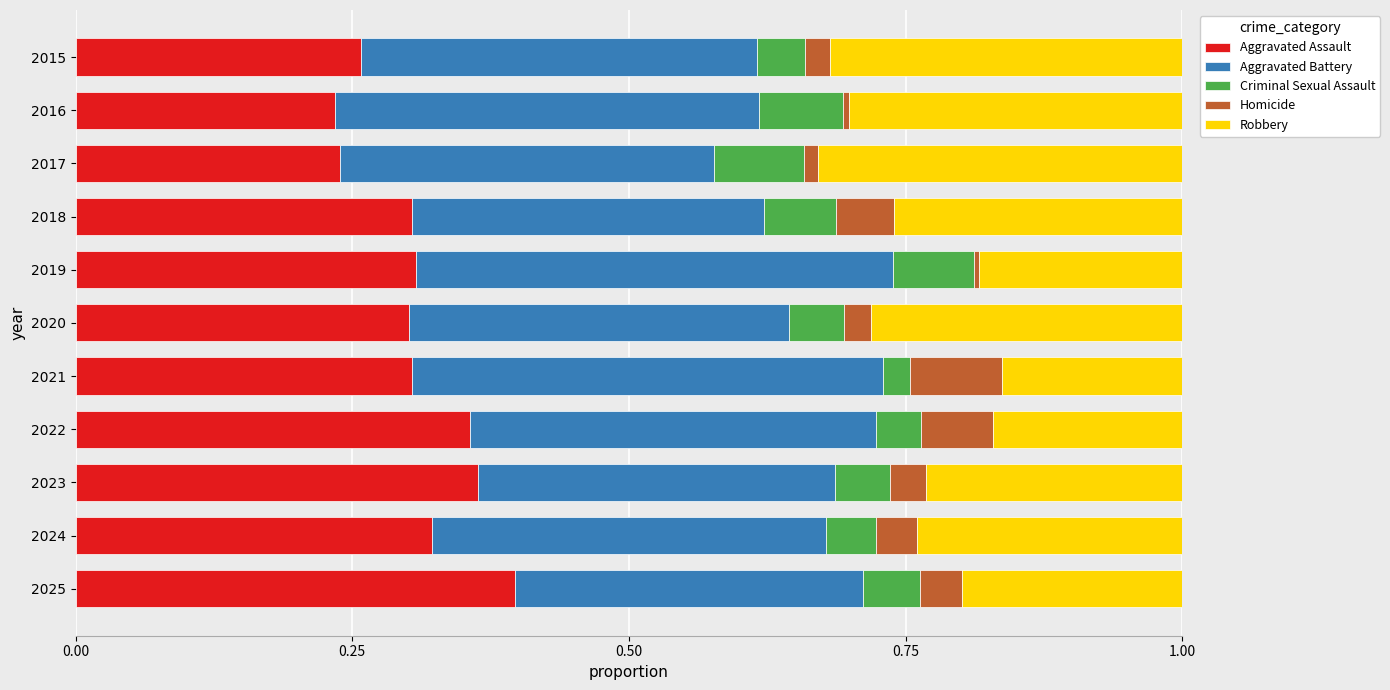

Is it true that Aggravated Assault equals 0.2 at 2024?

False